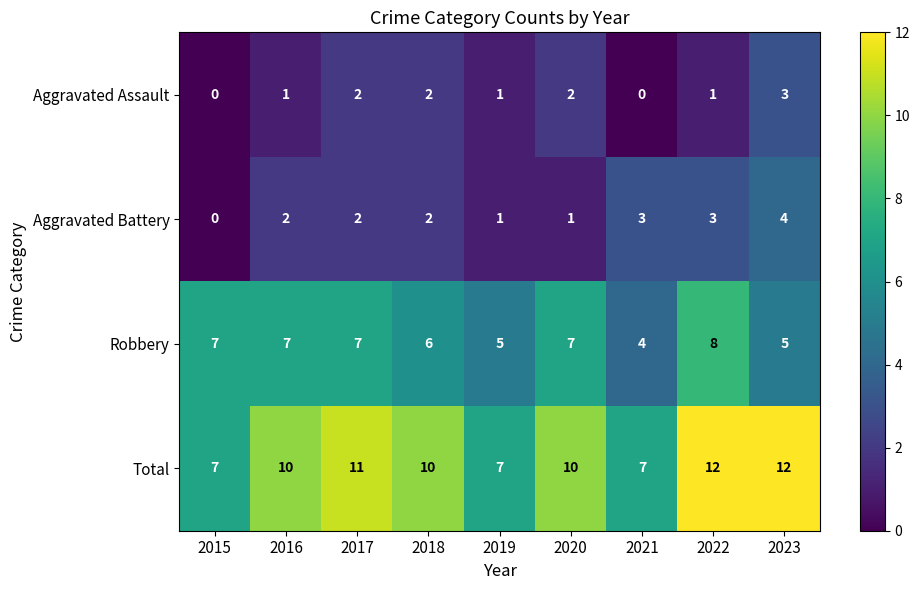

What is the total value across all series at 2021?

14